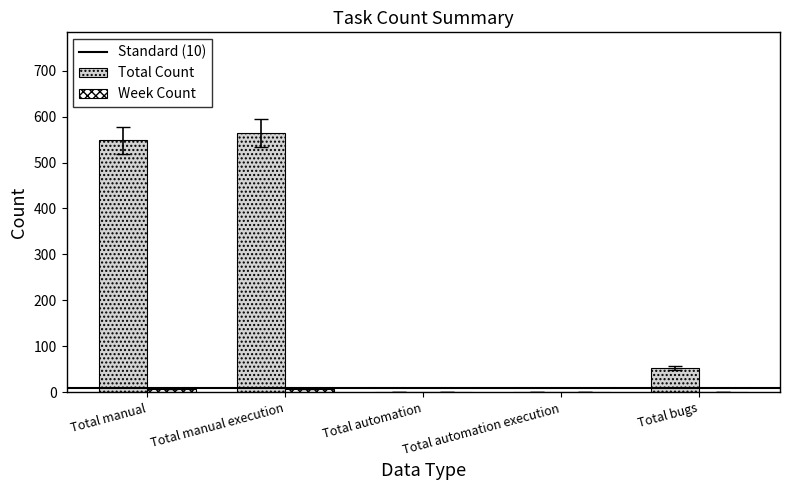

Where is Total Count nearest to the value 282?

Total bugs